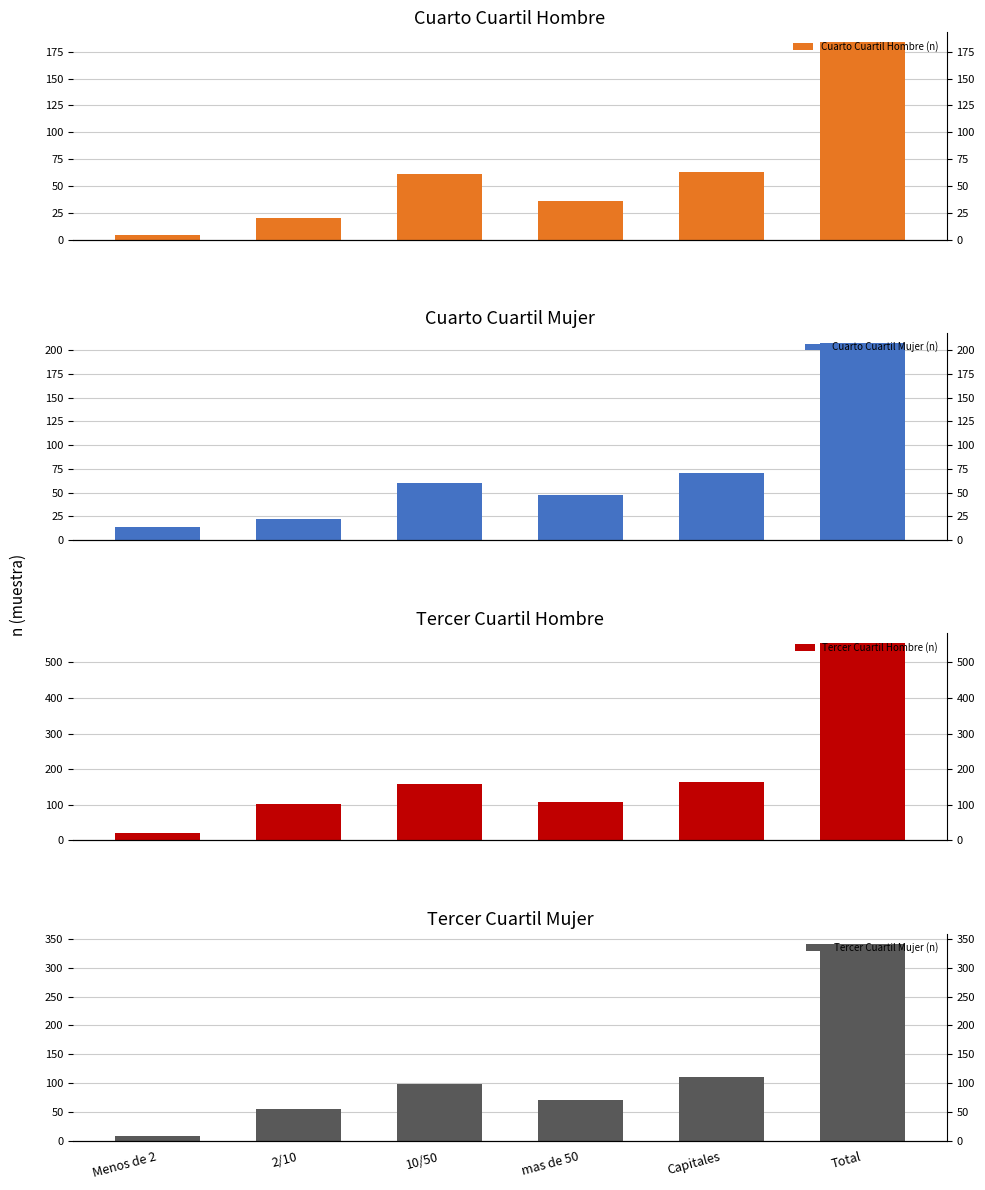

True or false: Cuarto Cuartil Hombre (n) has a value of 36 at mas de 50.

True